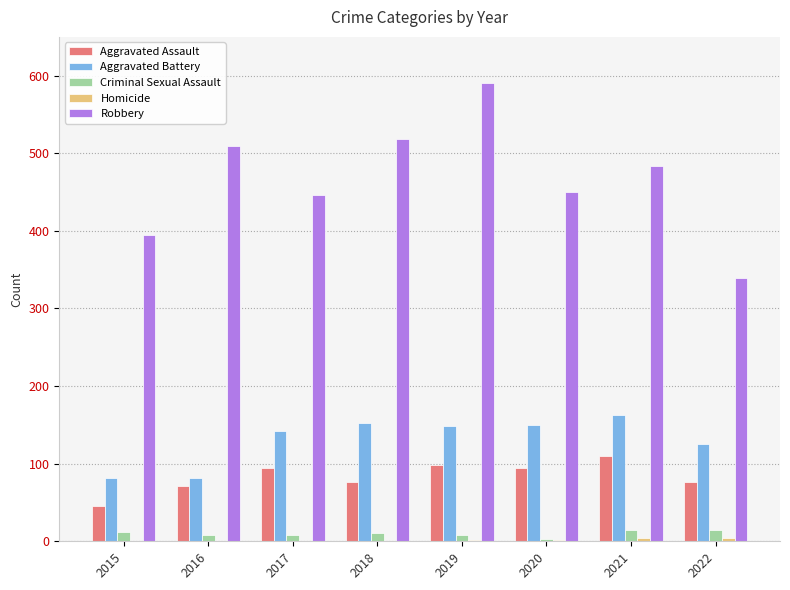

What is the sum of all Aggravated Battery values?

1045